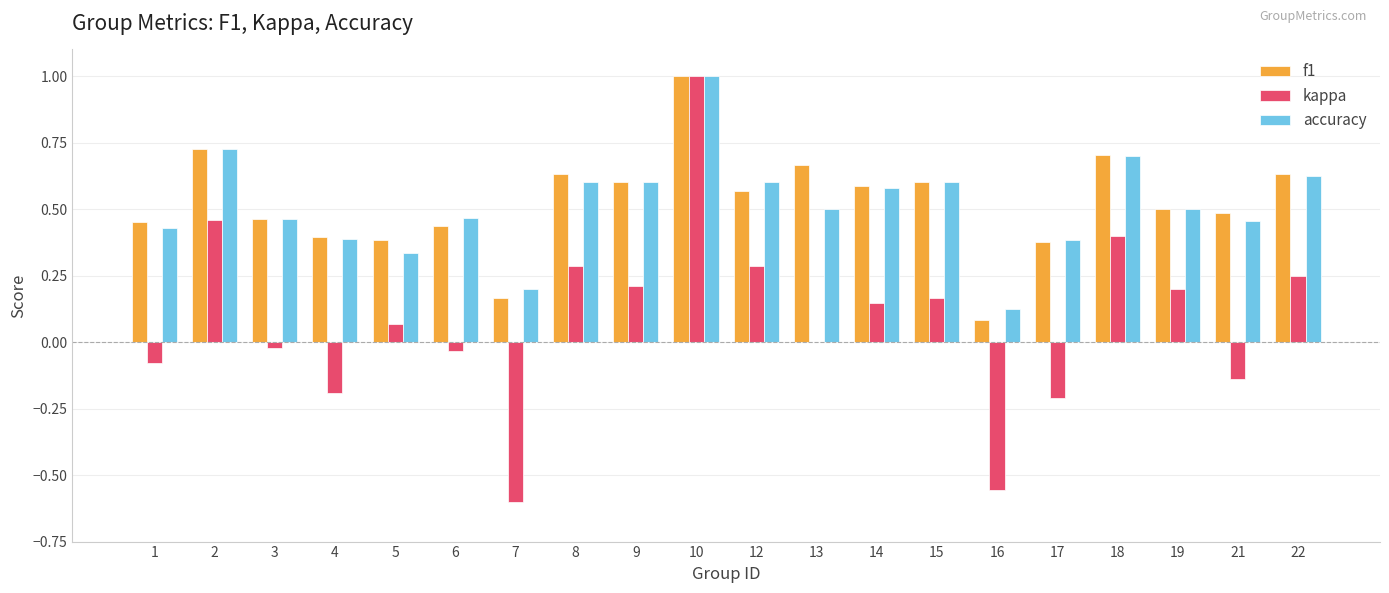

What is the sum of all kappa values?

1.6